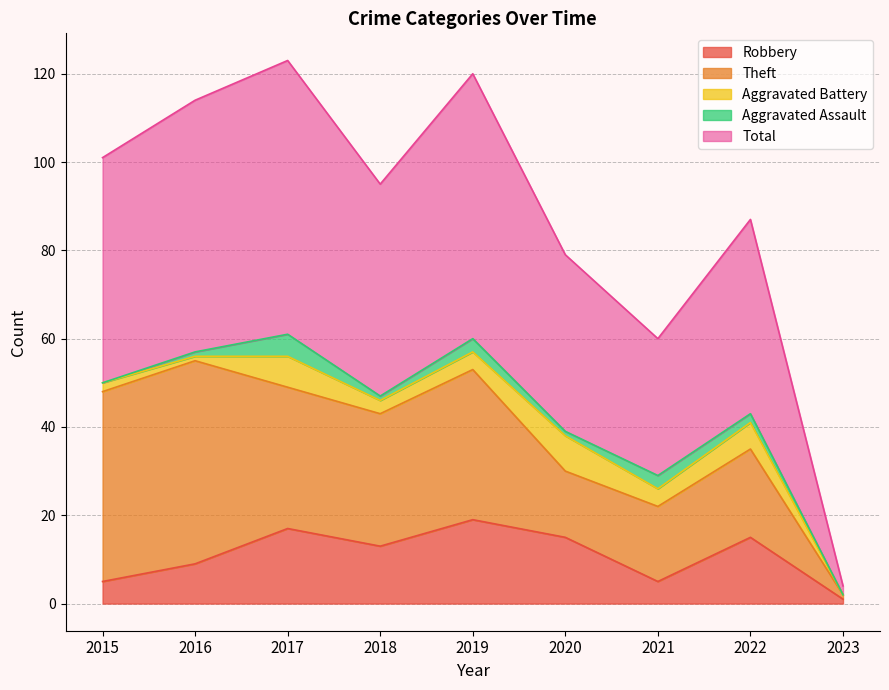

Which has a higher value, 2016 or 2020?

2020